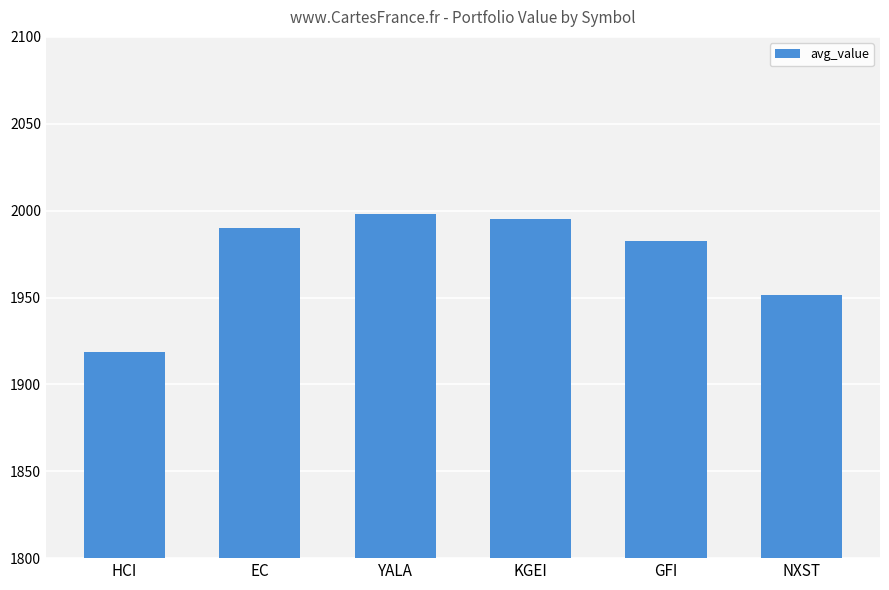

What is the value of the 5th bar from the left?

1982.3